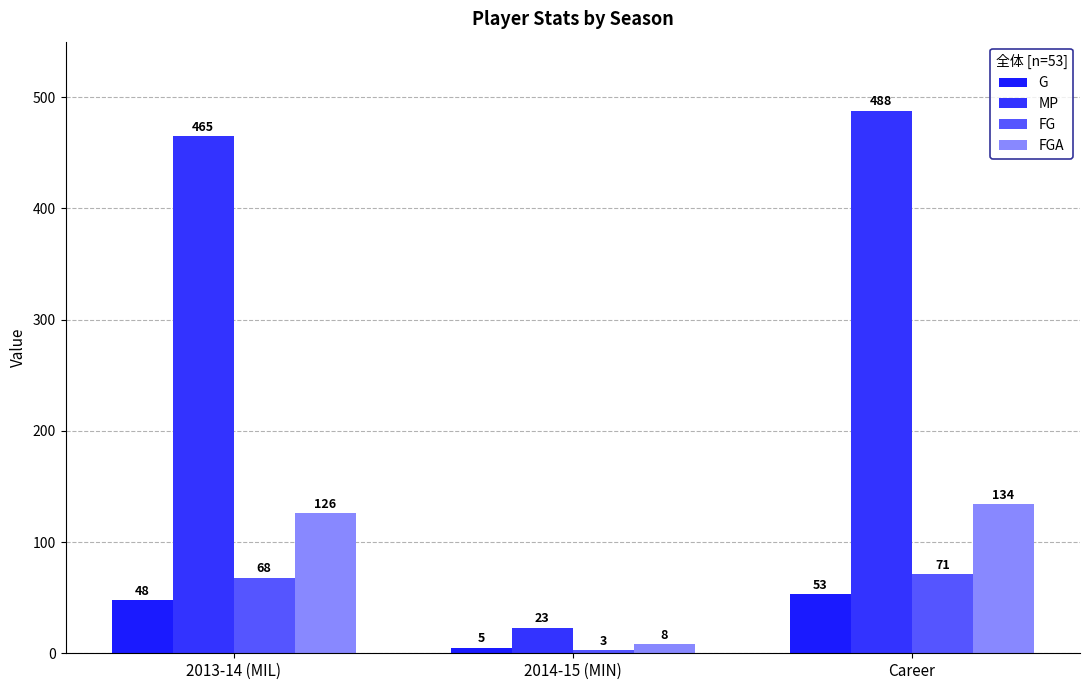

How many data points in FGA are less than 126?

1